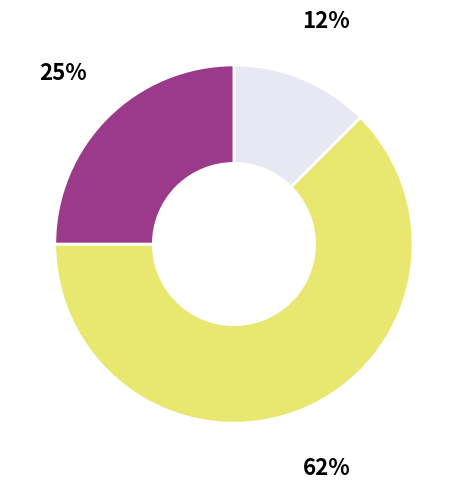

To the nearest percent, what is the average slice percentage?

33%